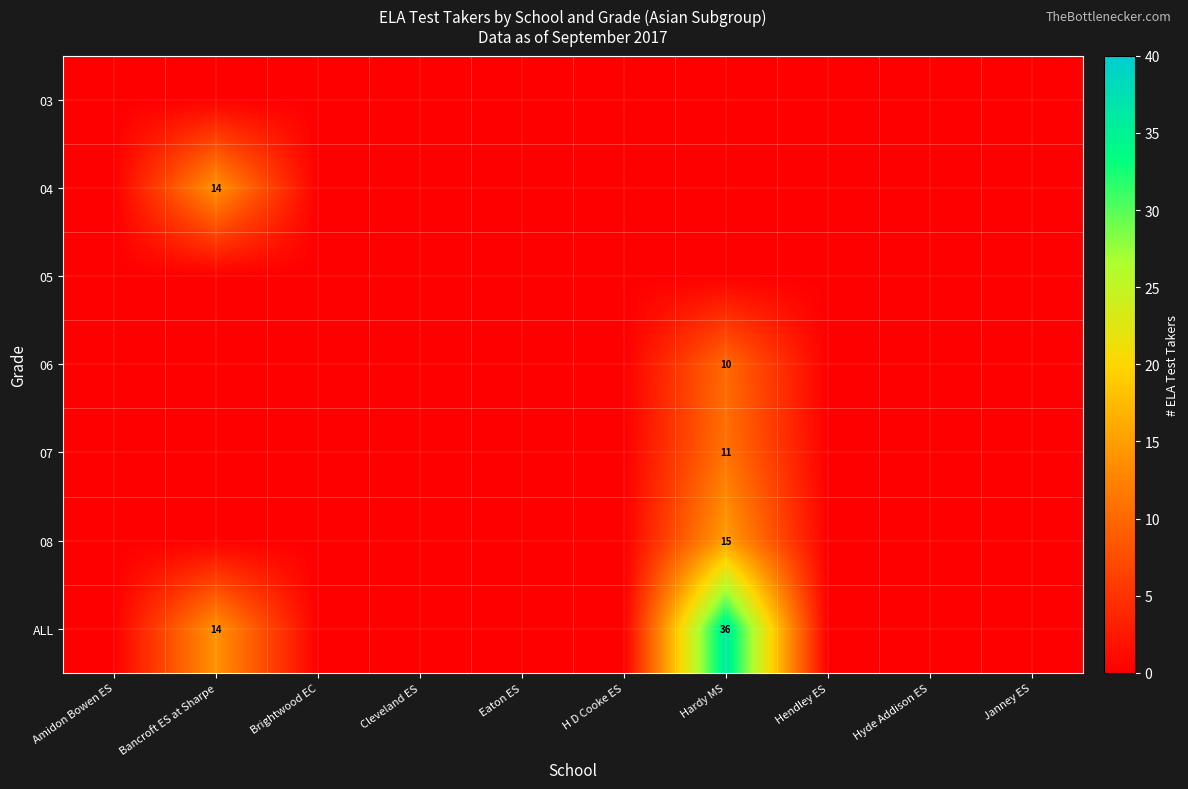

True or false: ALL has a value of 14 at Bancroft ES at Sharpe.

True